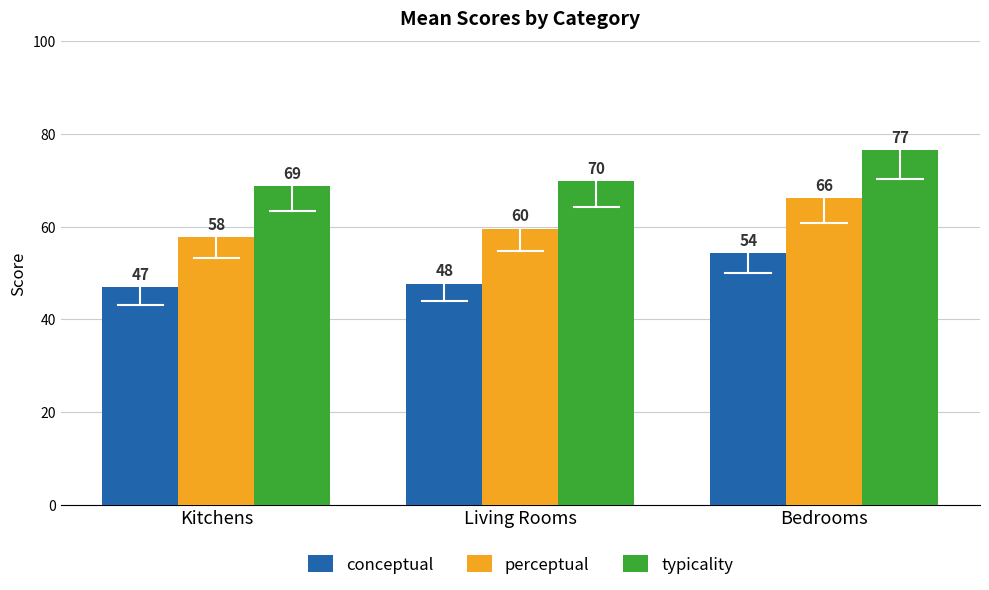

List the labels in order of conceptual value, largest first.

Bedrooms, Living Rooms, Kitchens